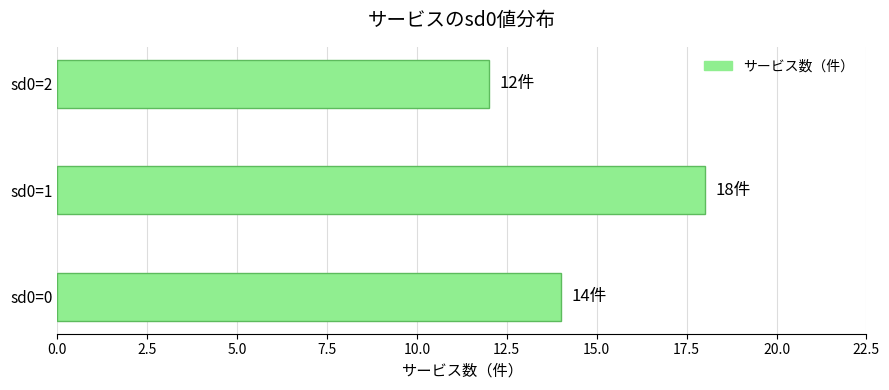

Reading bottom to top, extract all data points from this chart.

sd0=0=14	sd0=1=18	sd0=2=12